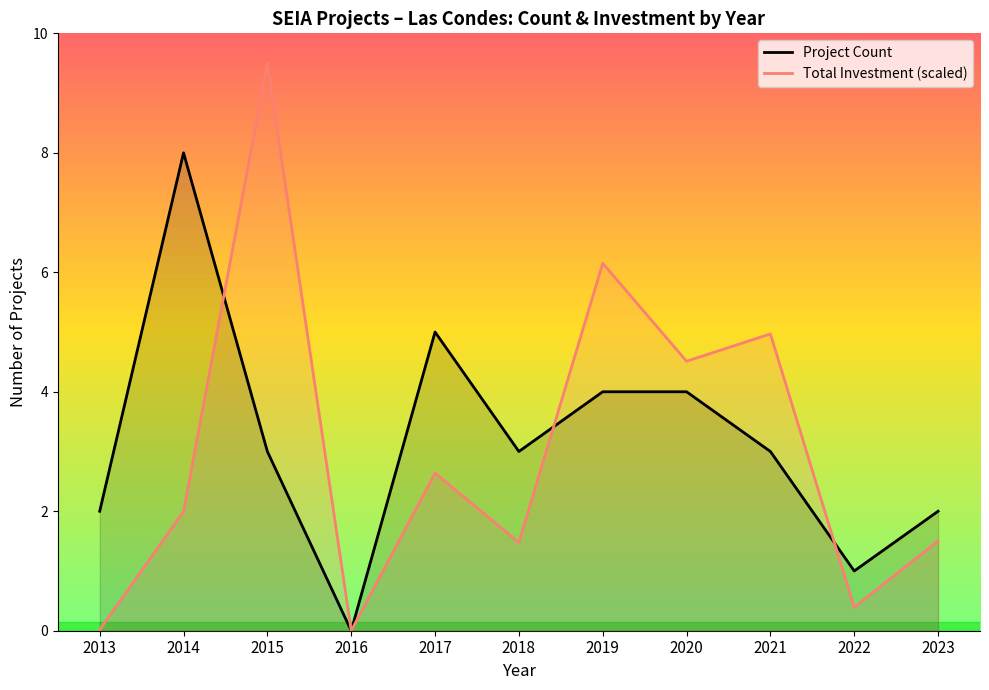

The Project Count series shows 1.0 at 2022. True or false?

True